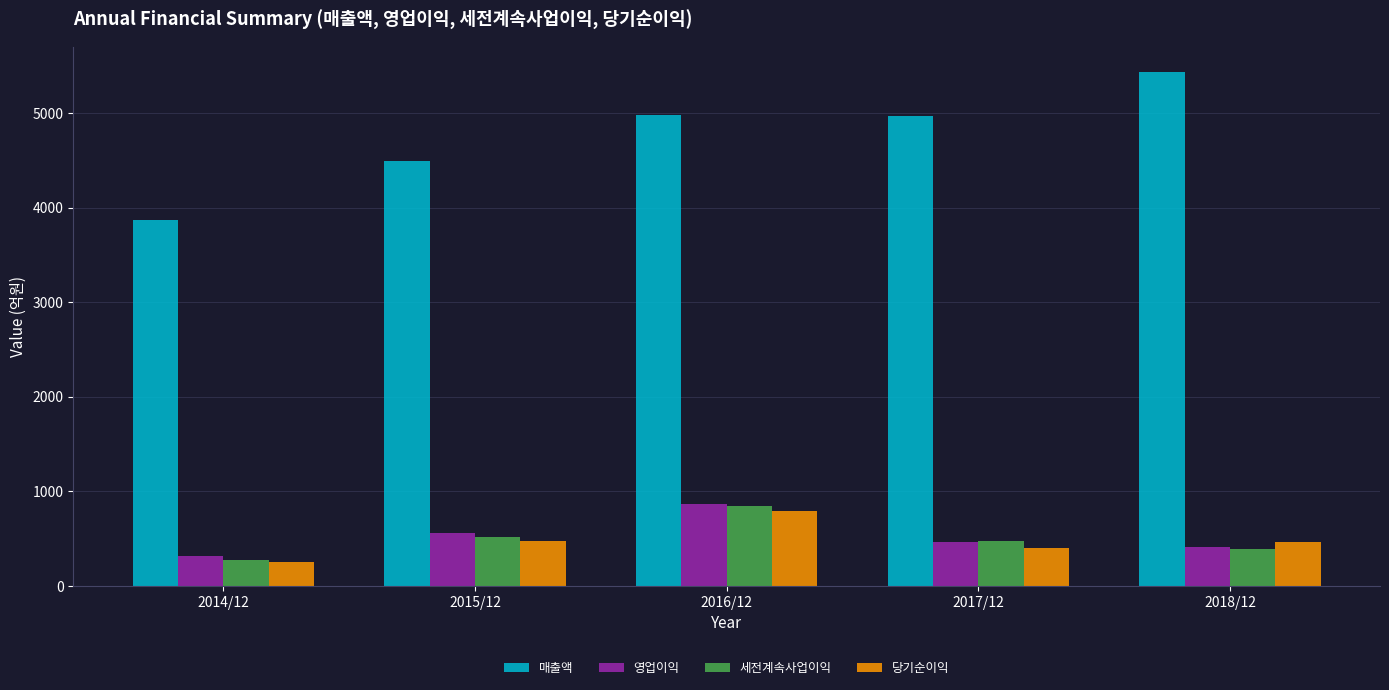

Which series has the largest total across all categories?

매출액